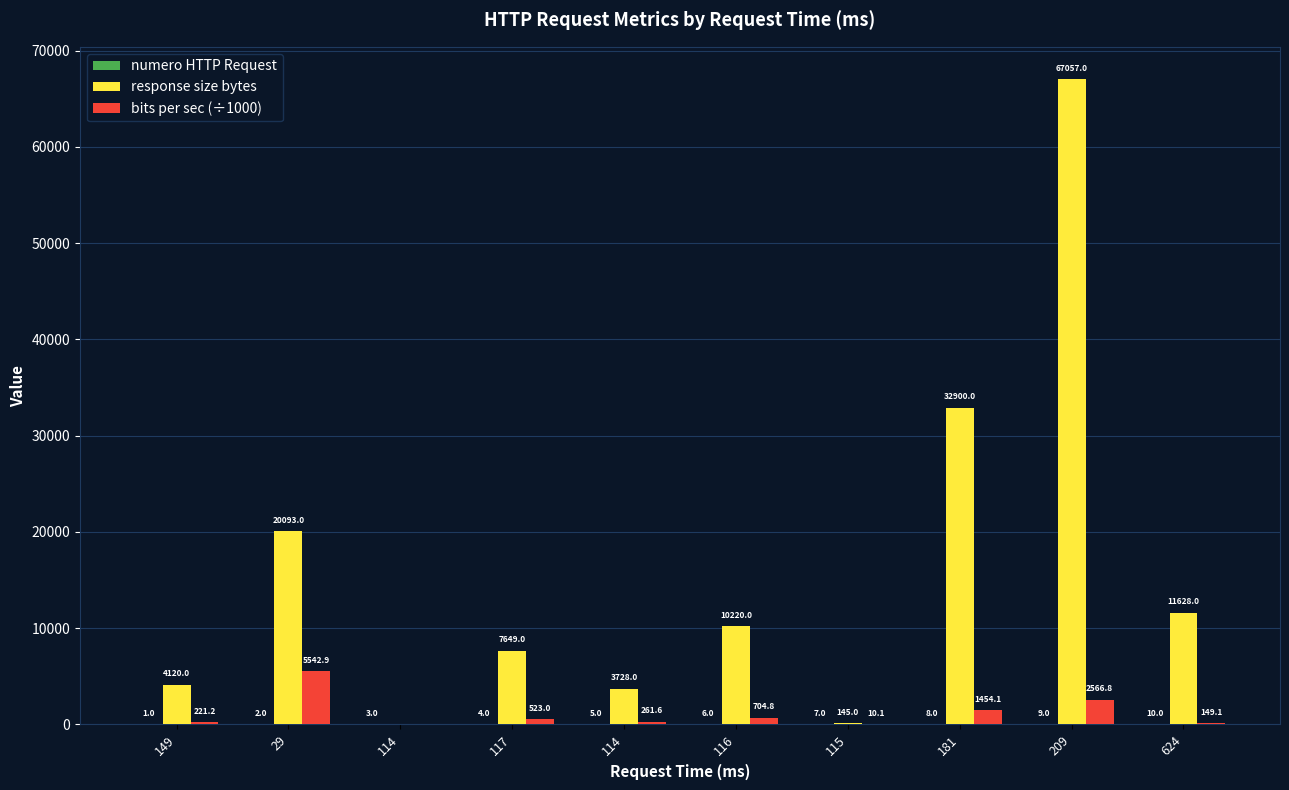

What is the lowest value of the numero HTTP Request series?

1.0